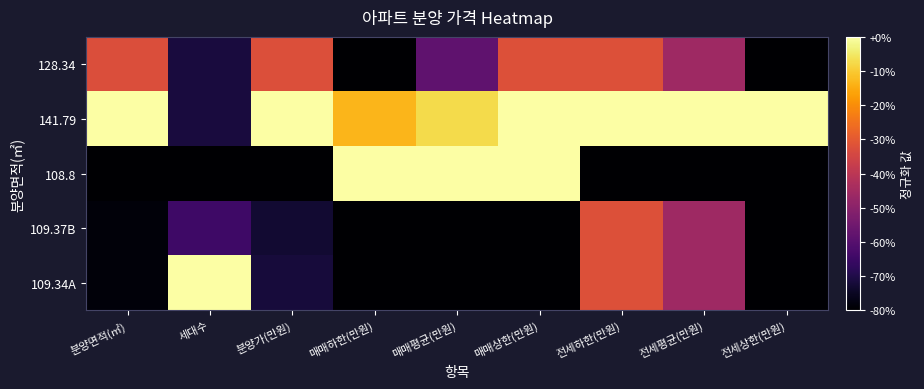

What is the difference between the highest and lowest values at 전세하한(만원)?

1.0